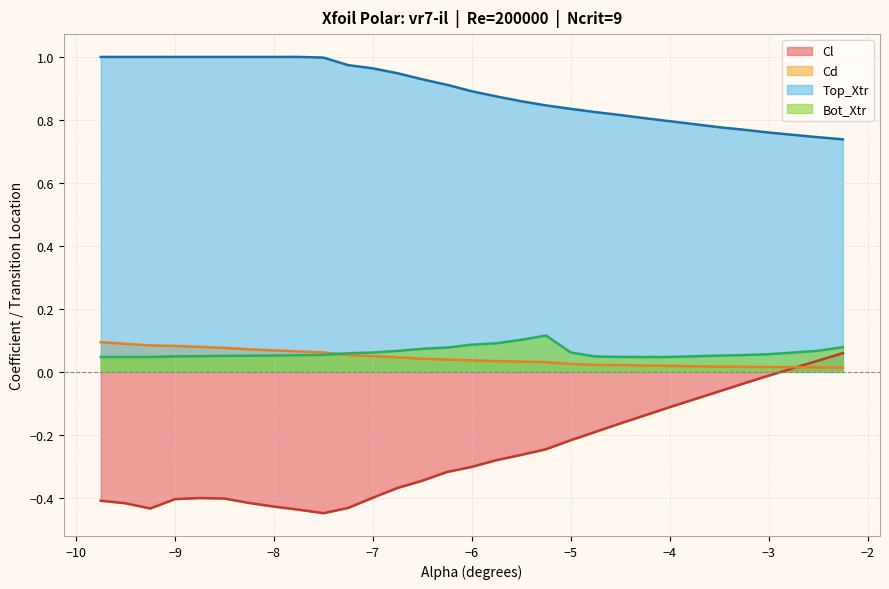

Which series has the largest range (max minus min)?

Cl